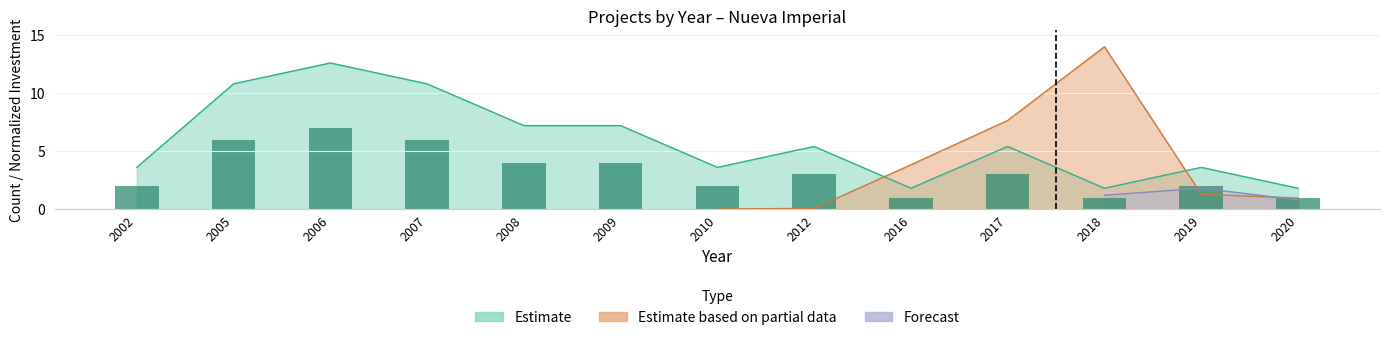

What is the sum of all values?

75.6